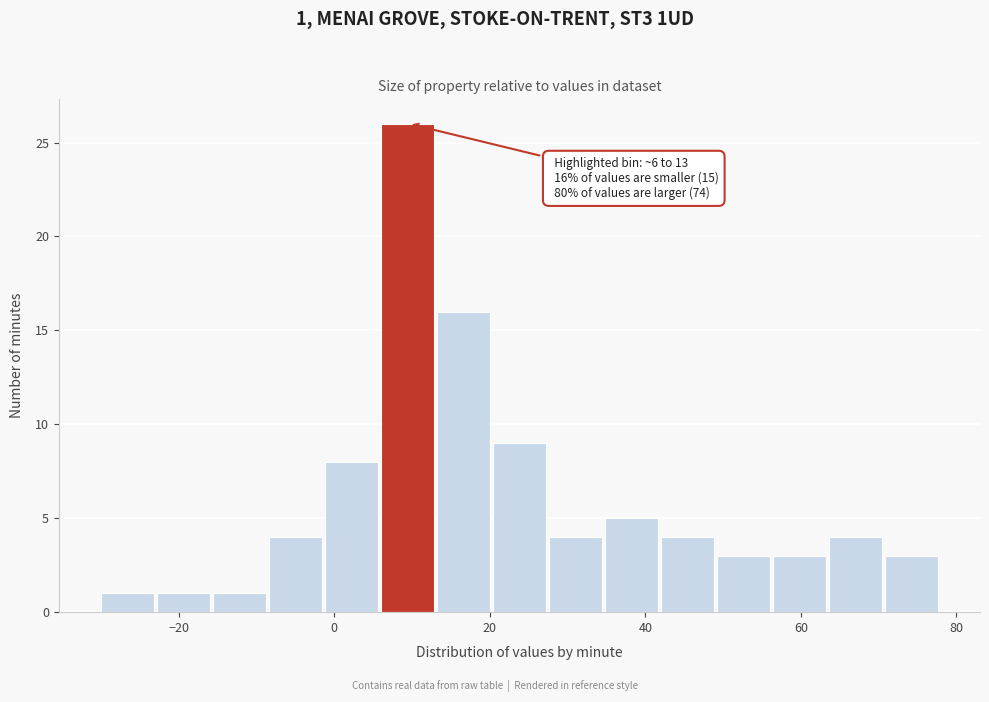

Around what value on the x-axis is the tallest bar? Give the approximate position of its centre, as read against the axis.

10